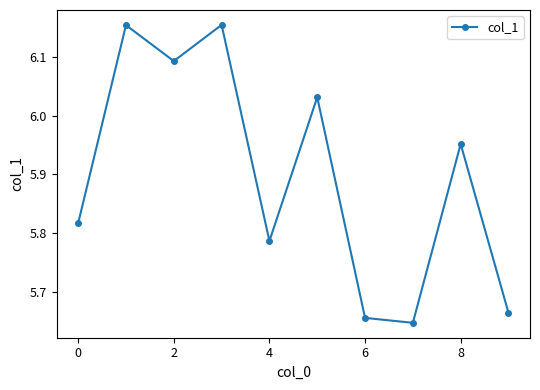

How many points are higher than both their immediate neighbors (excluding endpoints)?

4